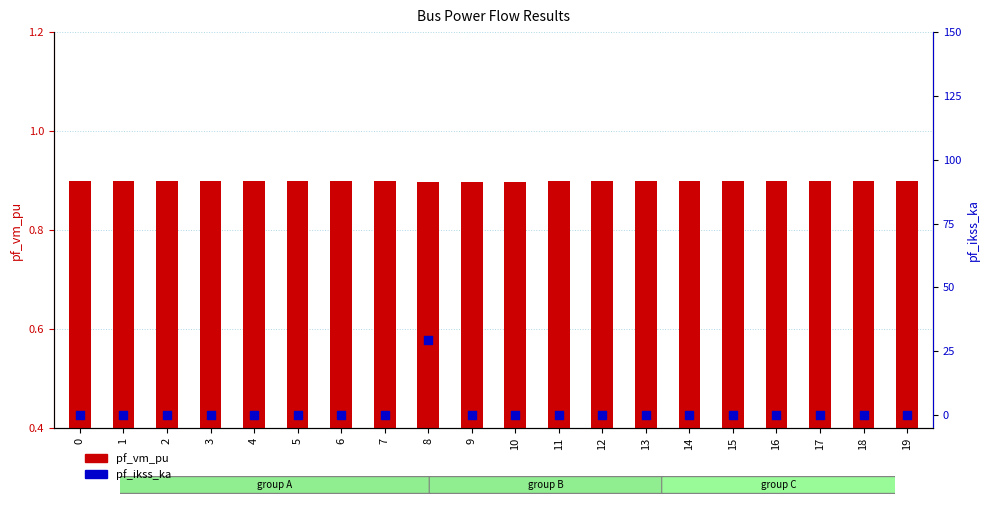

Is the value of pf_vm_pu at 3 greater than the value of pf_ikss_ka at 14?

Yes